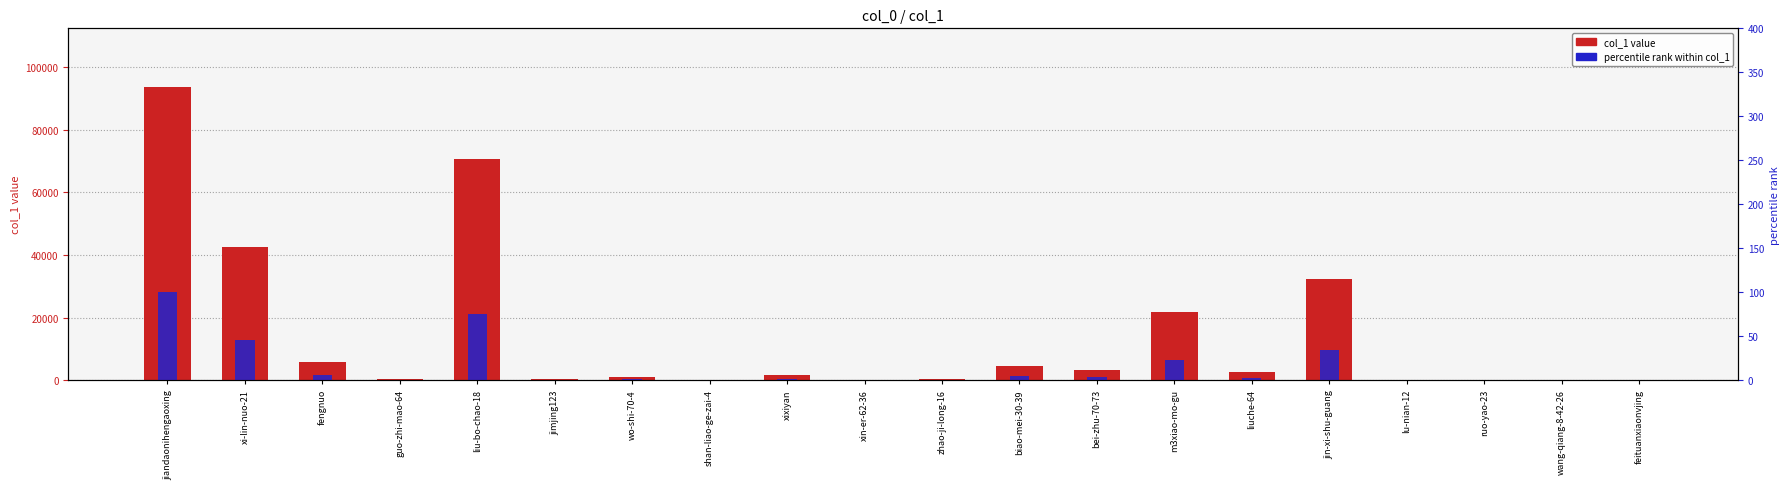

How many values in the col_1 series exceed 1626?

9